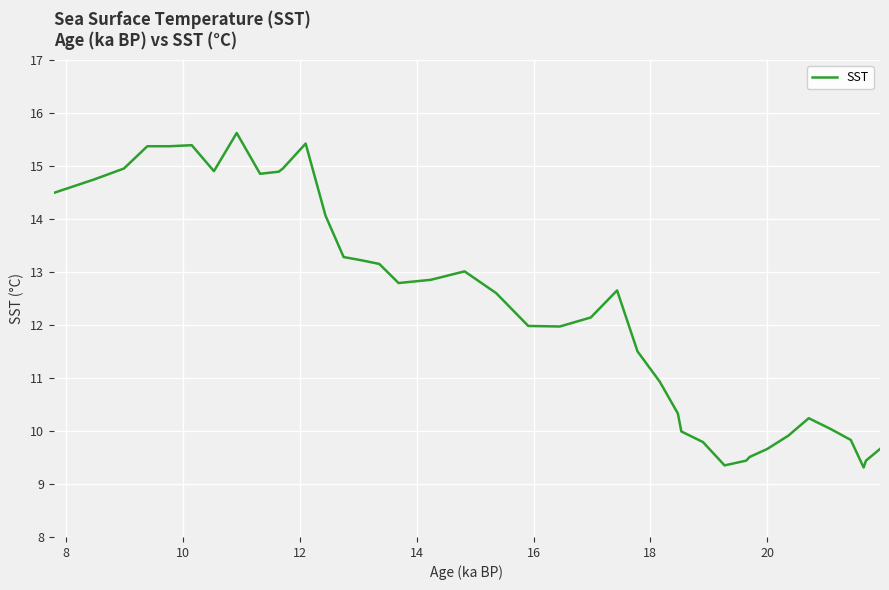

Is this an area chart (filled region under the line)?

No